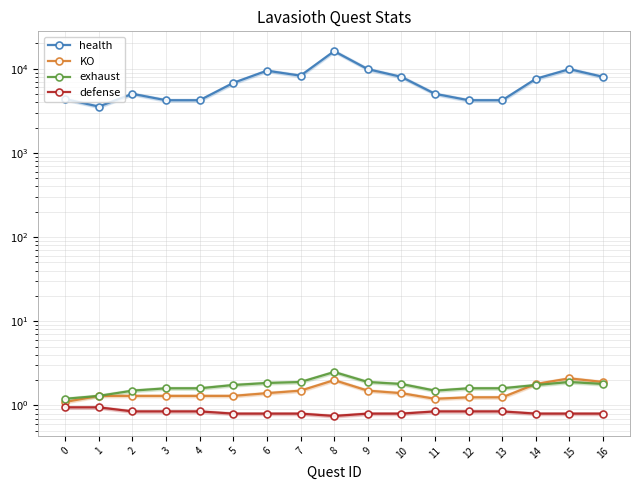

What is the total value across all series at 5?

6798.9